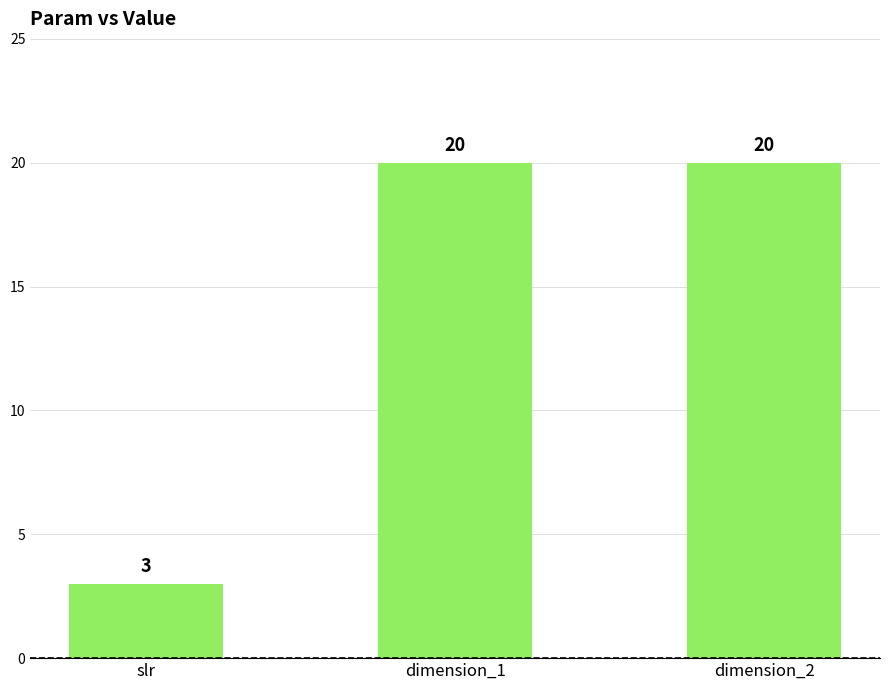

Which category has the lowest value across all series?

slr